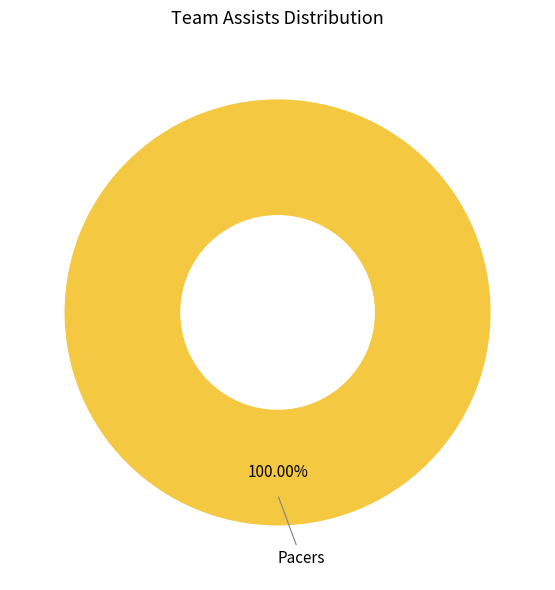

Is there any slice that represents more than half of the pie?

Yes